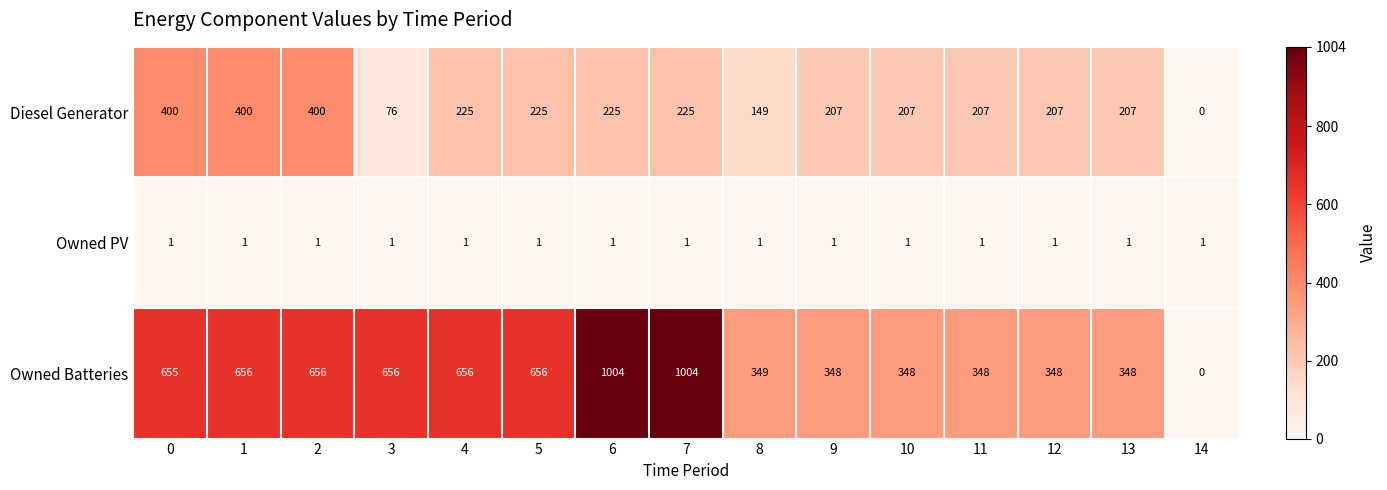

List the series in order of their peak value, lowest first.

Owned PV, Diesel Generator, Owned Batteries